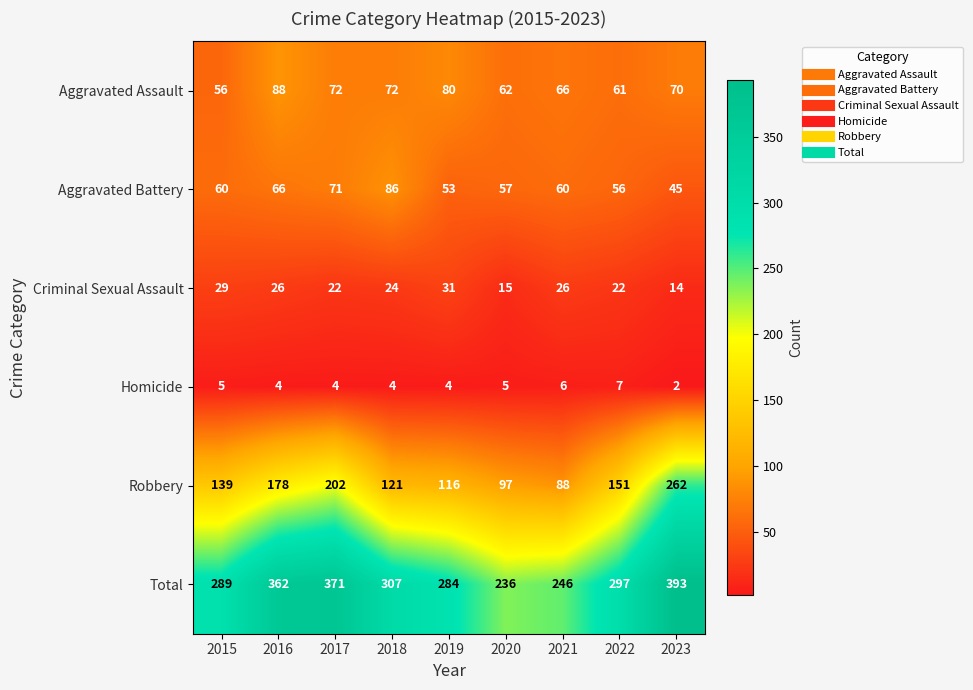

At which category is the sum across all series the highest?

2023